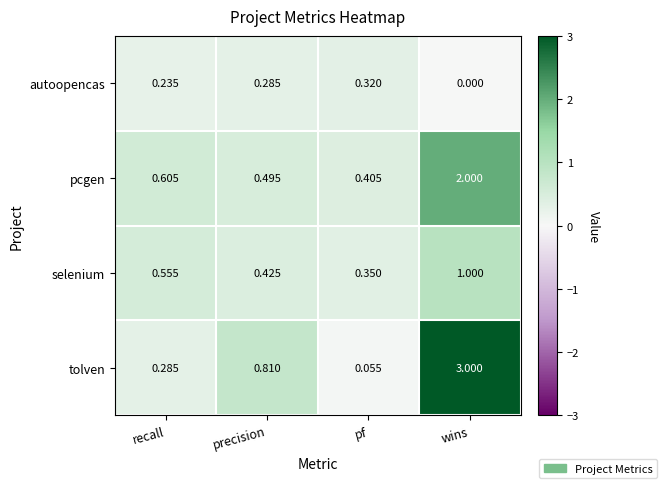

At which label is tolven closest to 1?

precision